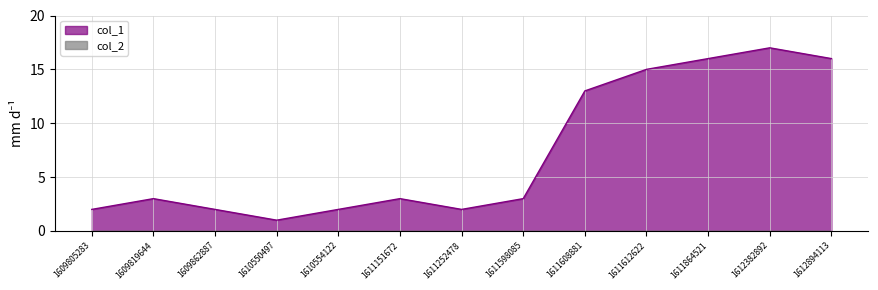

How many data points does each series have?

13